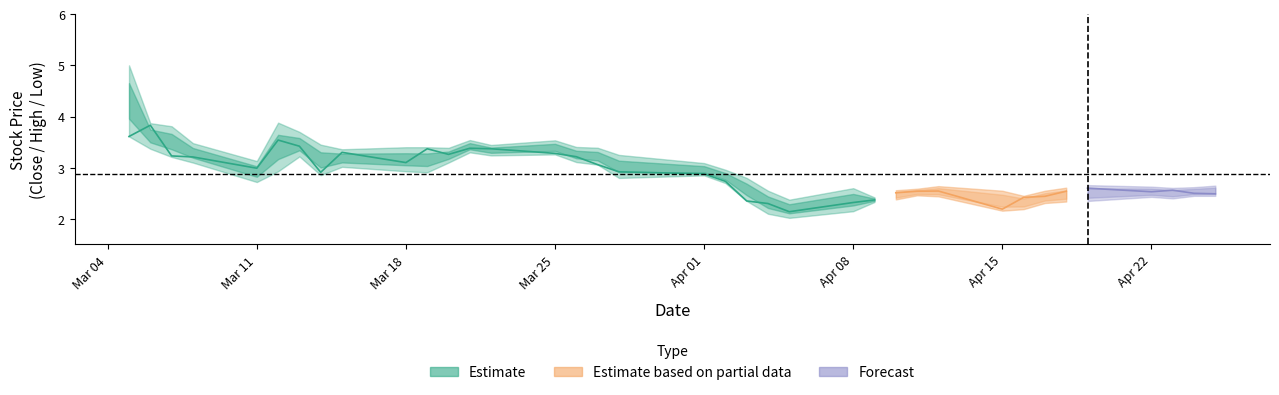

True or false: High has a value of 6.1 at 5.

False